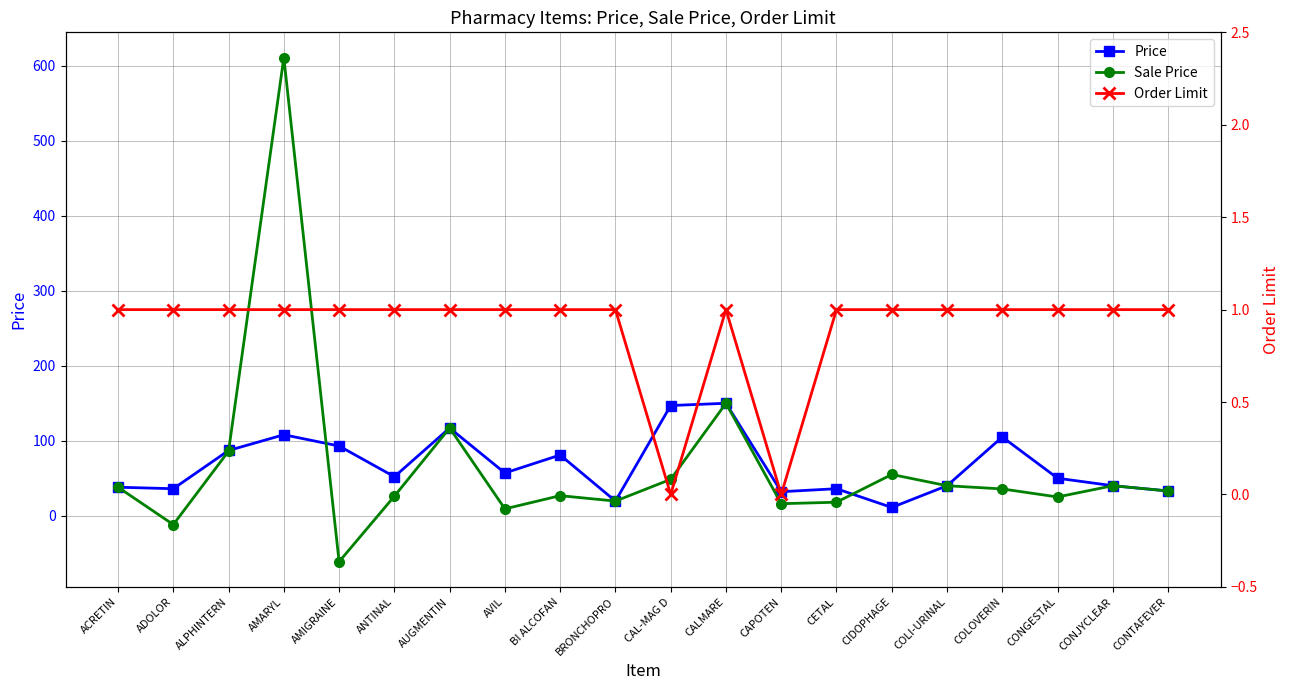

At how many categories does at least one series exceed 39?

14